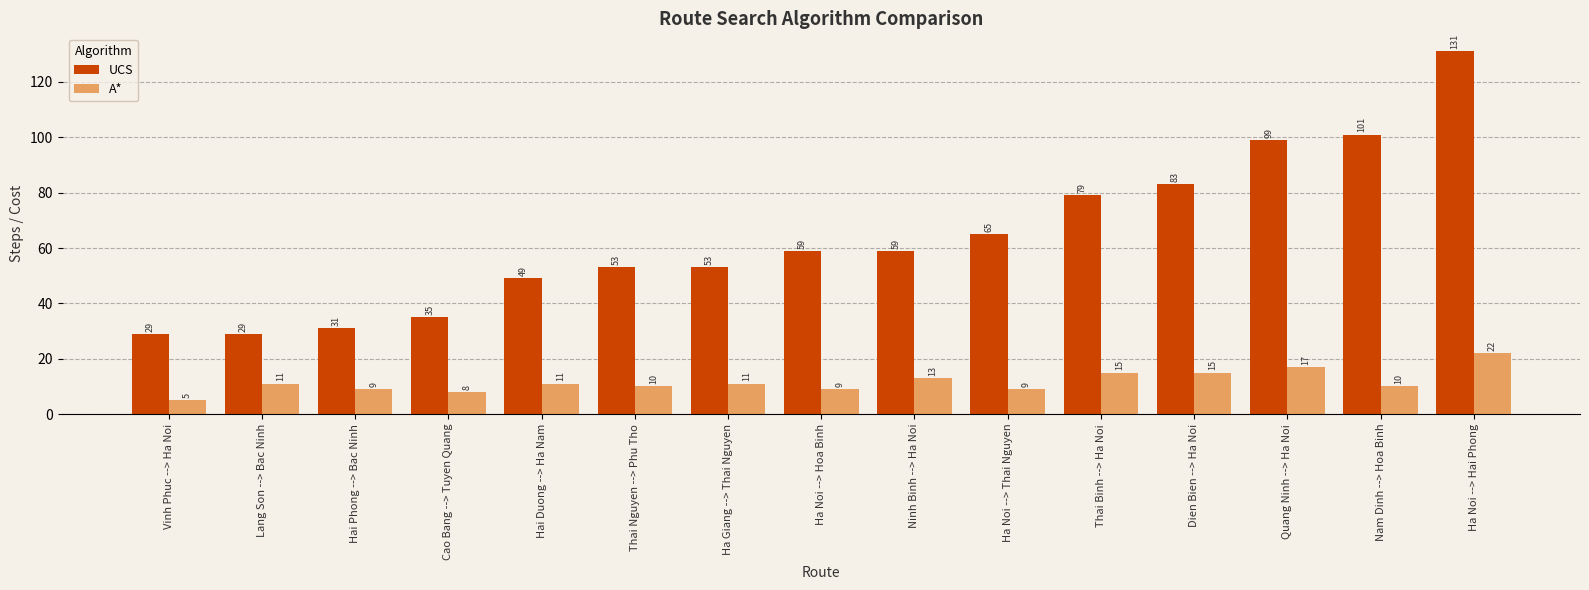

At which category does the chart reach its peak across all series?

Ha Noi --> Hai Phong